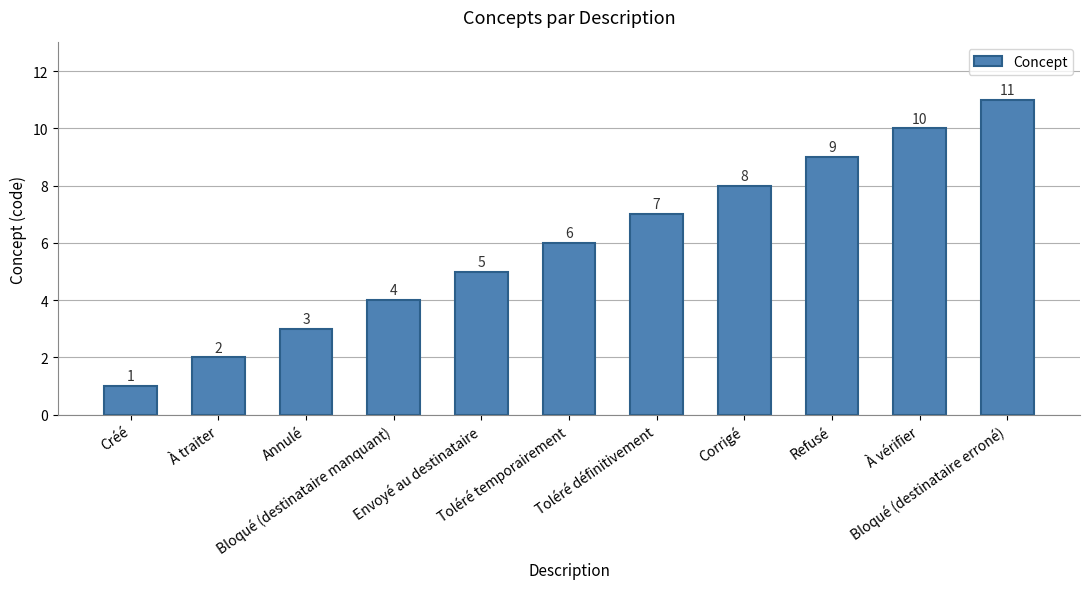

What is the maximum value shown in the chart?

11